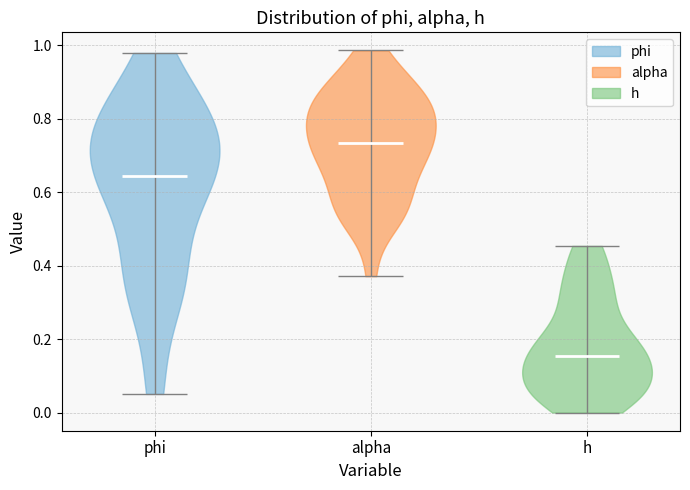

Which violin has the highest median line?

alpha